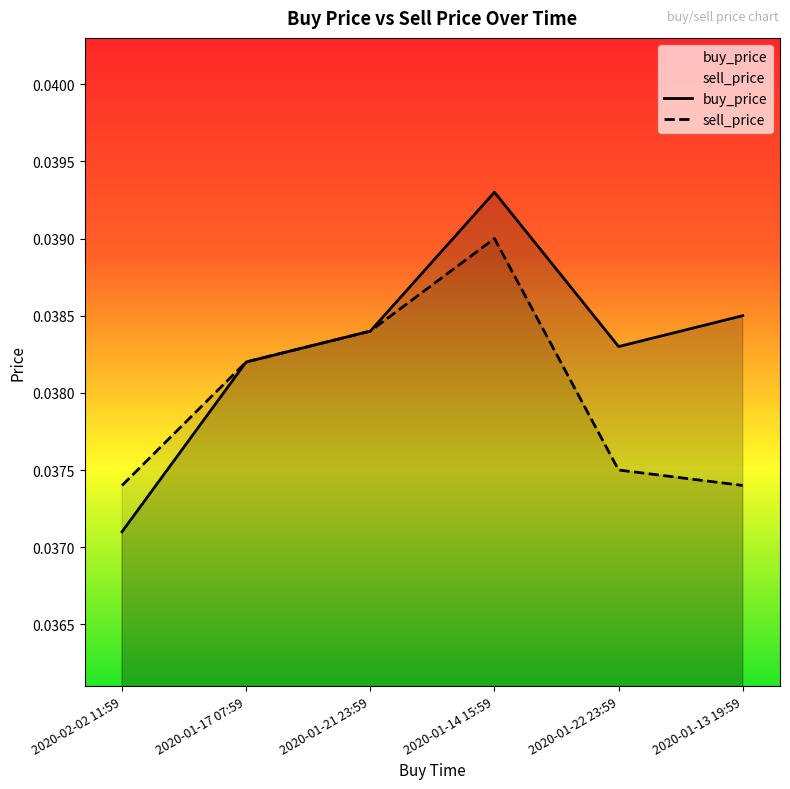

Which category has the highest value across all series?

2020-01-14 15:59